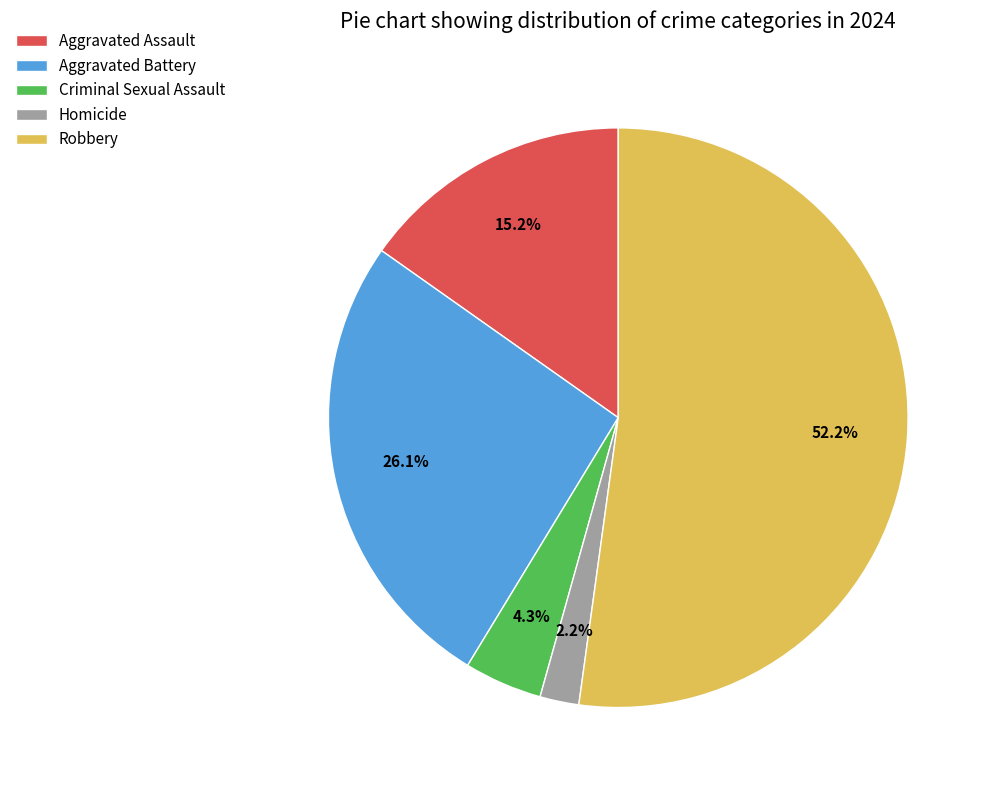

The Robbery slice represents 52% of the pie. True or false?

True